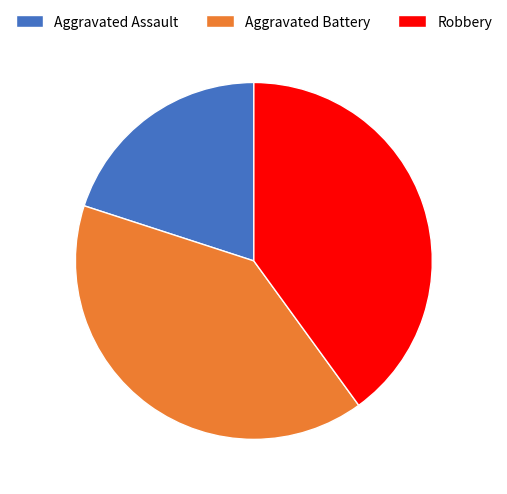

Count the number of slices in the pie.

3